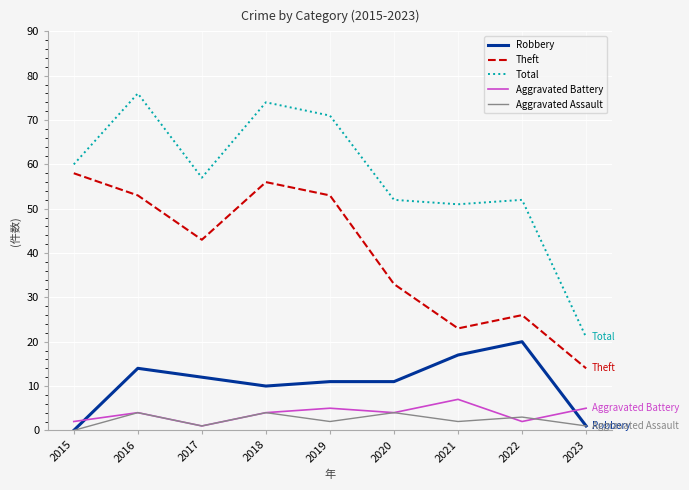

True or false: Theft and Aggravated Assault cross at least once.

False